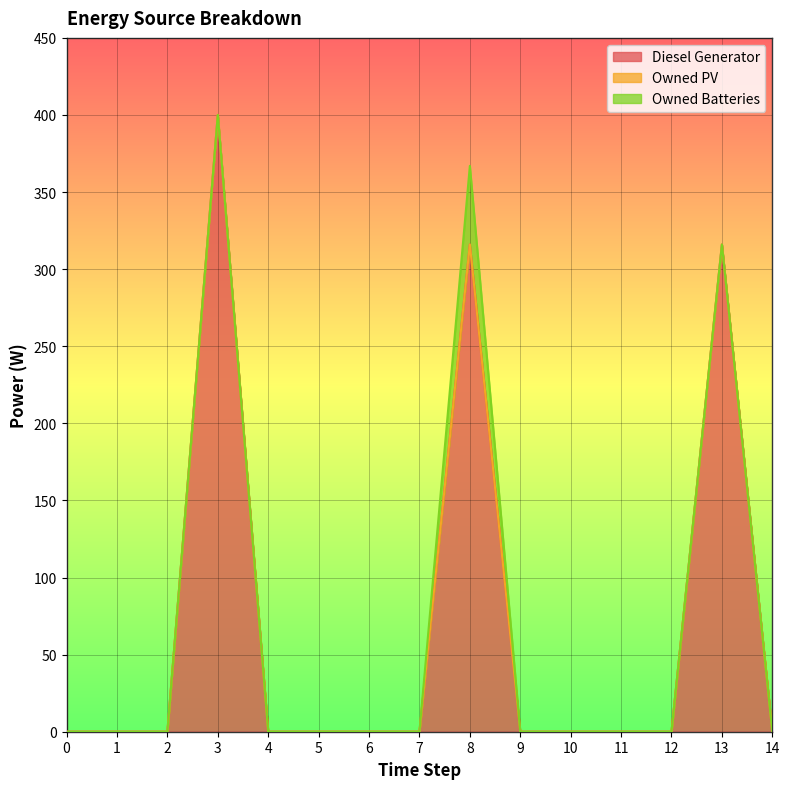

At which category does Owned Batteries reach its first local peak?

8